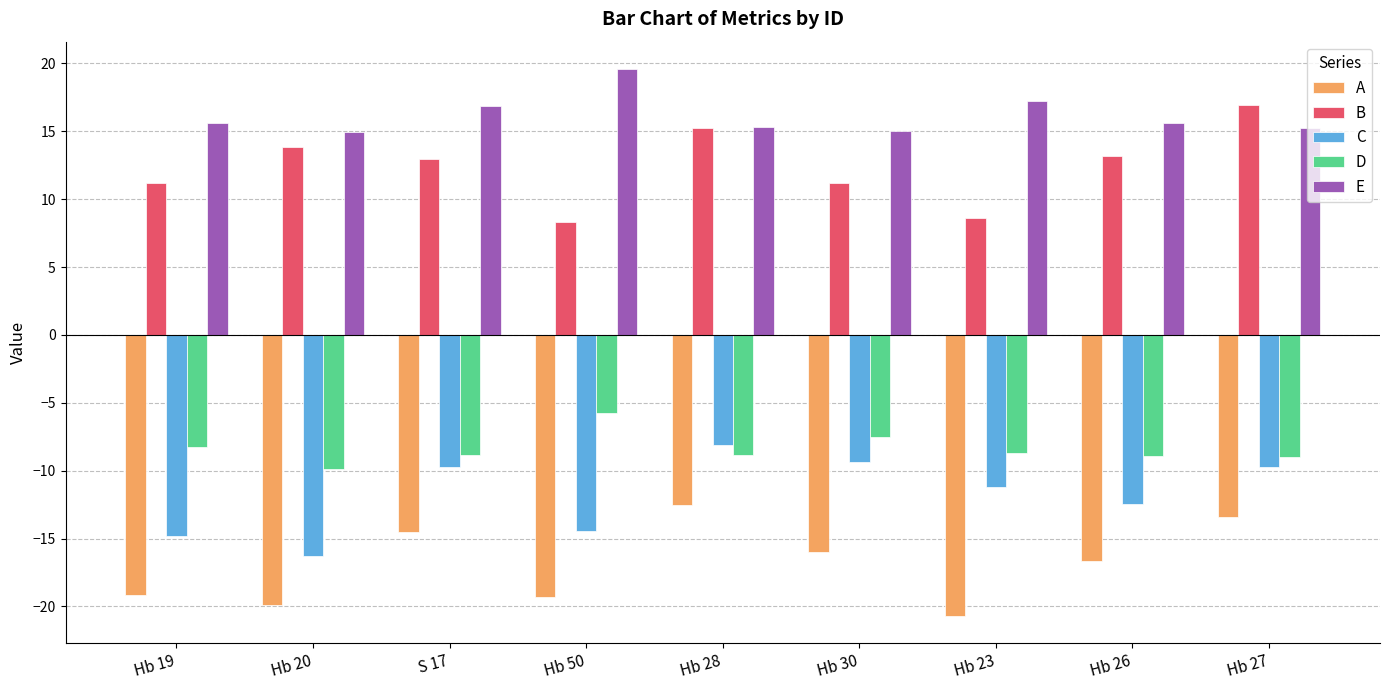

At which category does the chart reach its minimum across all series?

Hb 23